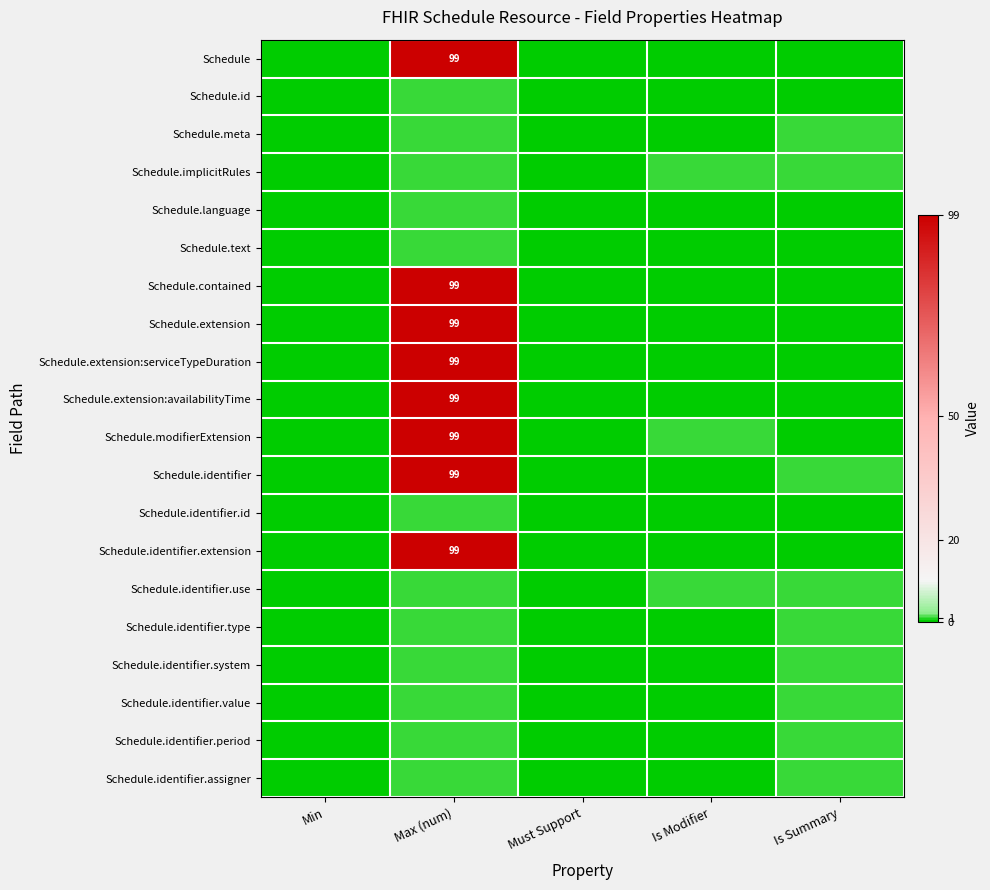

Is it true that Schedule.modifierExtension equals 177 at Max (num)?

False